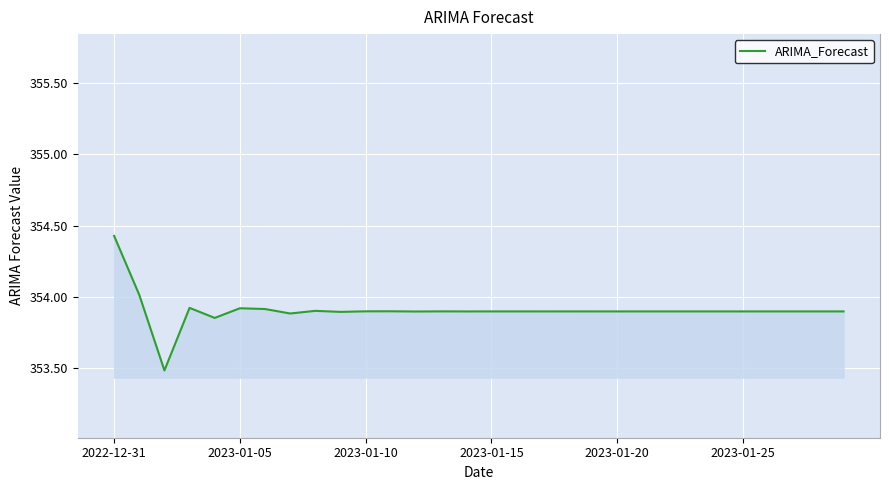

What is the difference between the maximum and minimum values?

0.9